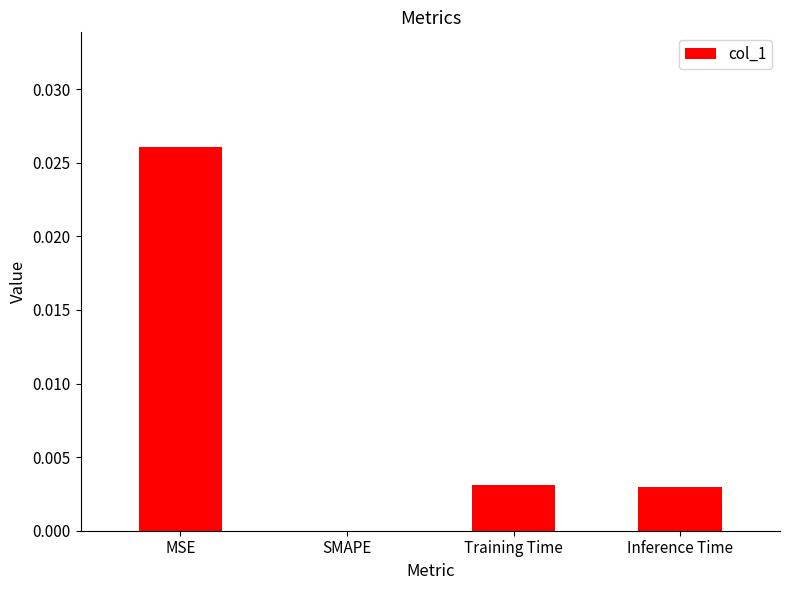

The chart shows a value of 0.0 at Training Time. True or false?

True